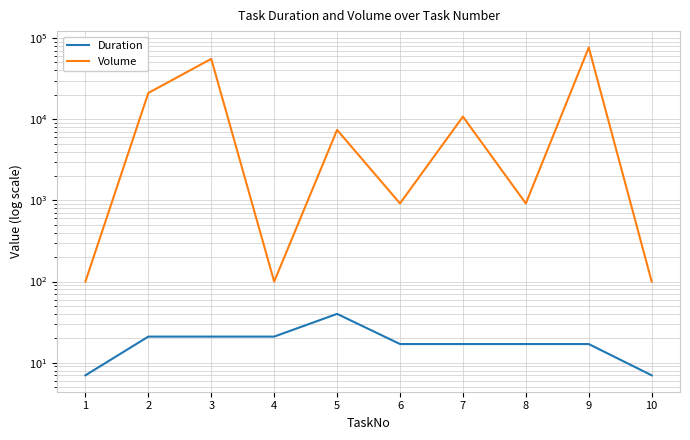

How many data points in Duration are less than 17?

2